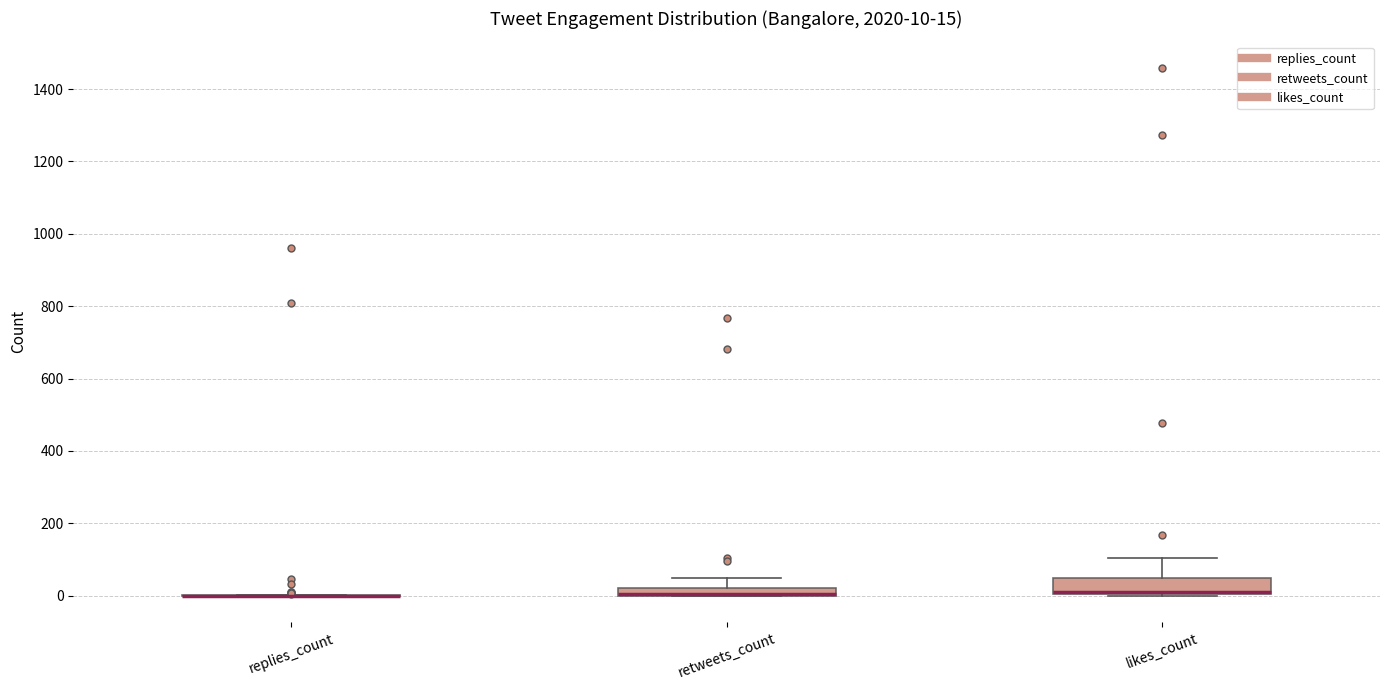

Which box is the tallest, from its lower edge to its upper edge?

likes_count